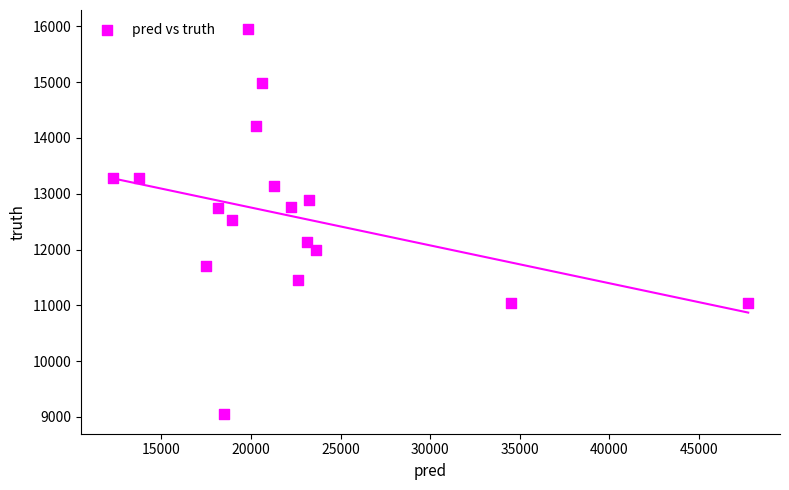

What is the range of Y values (max minus min)?

6908